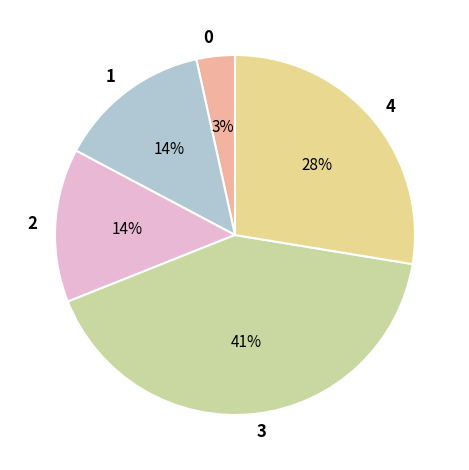

Does any single category account for the majority?

No